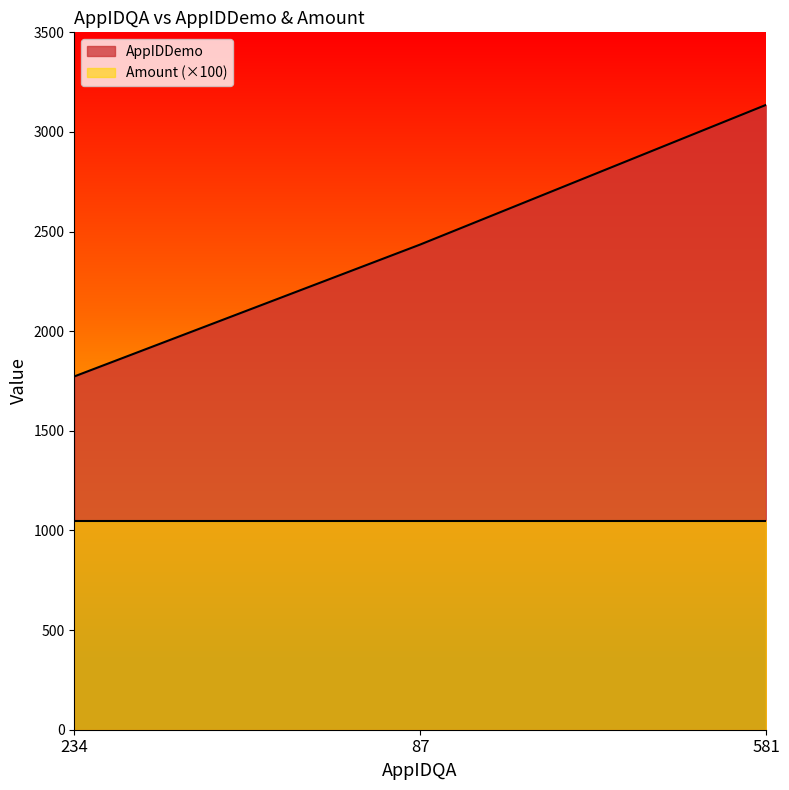

Reading right to left, extract all data points from this chart.

3136	2435	1773